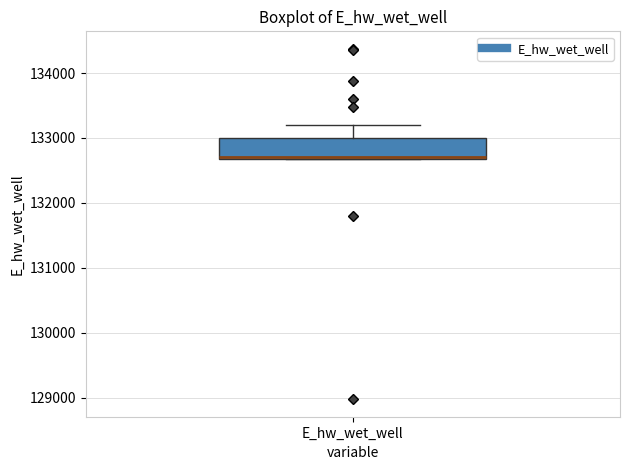

Where is the lower edge of the box for E_hw_wet_well on the y-axis? The values are not printed on the chart, so give them approximately, as read against the axis.

132700